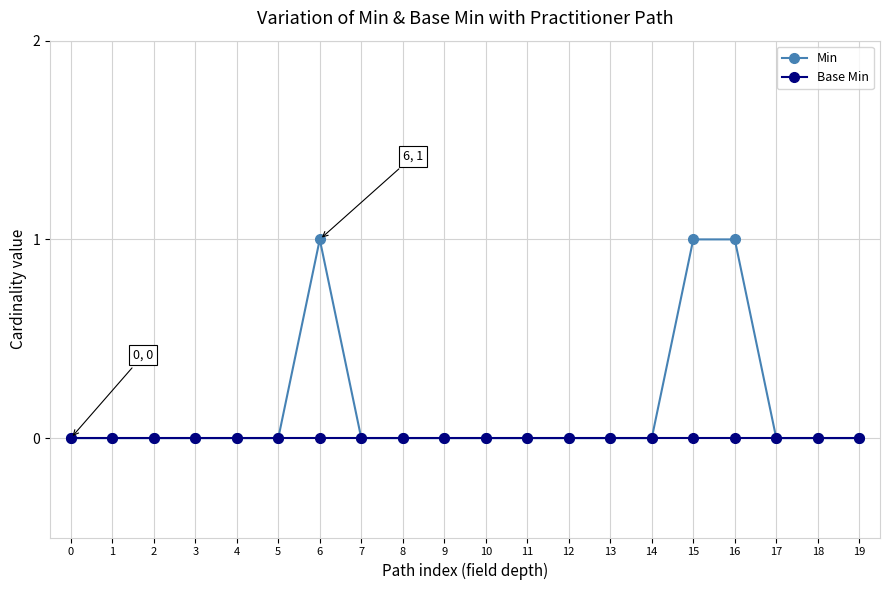

Rank the series by their maximum value, from lowest to highest.

Base Min, Min